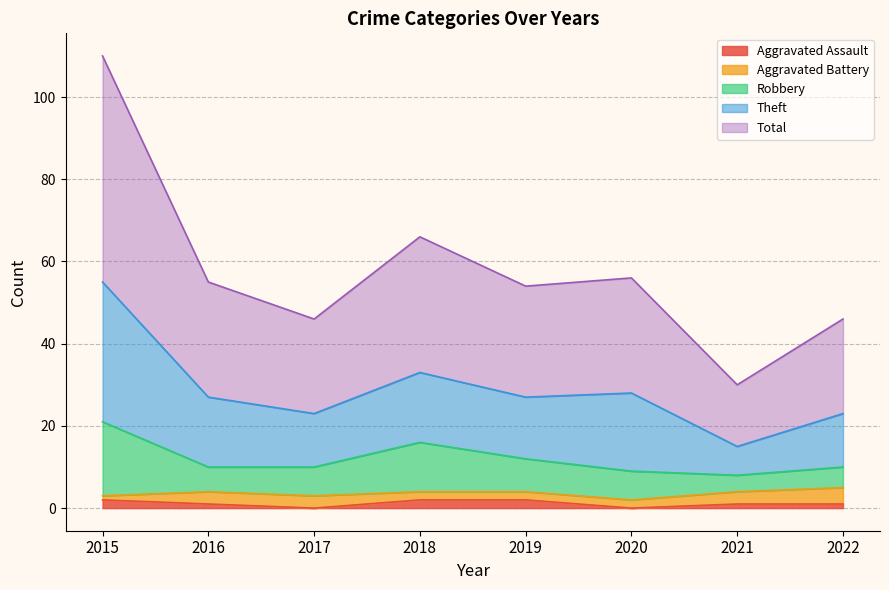

What are all the series names shown in the legend?

Aggravated Assault, Aggravated Battery, Robbery, Theft, Total